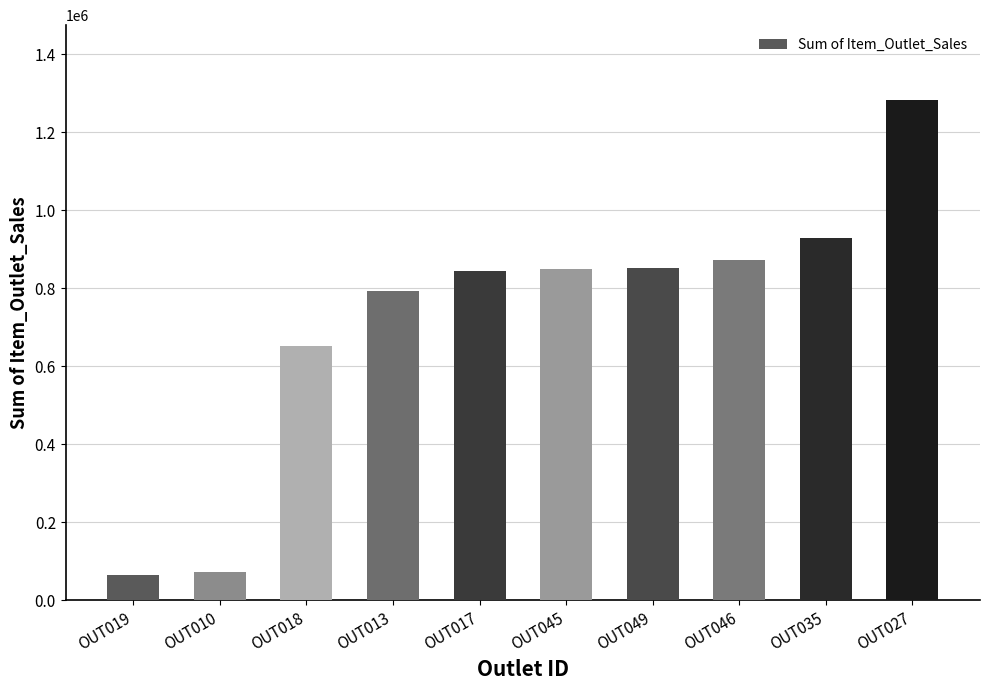

What is the change in value from OUT013 to OUT017?

+53192.1